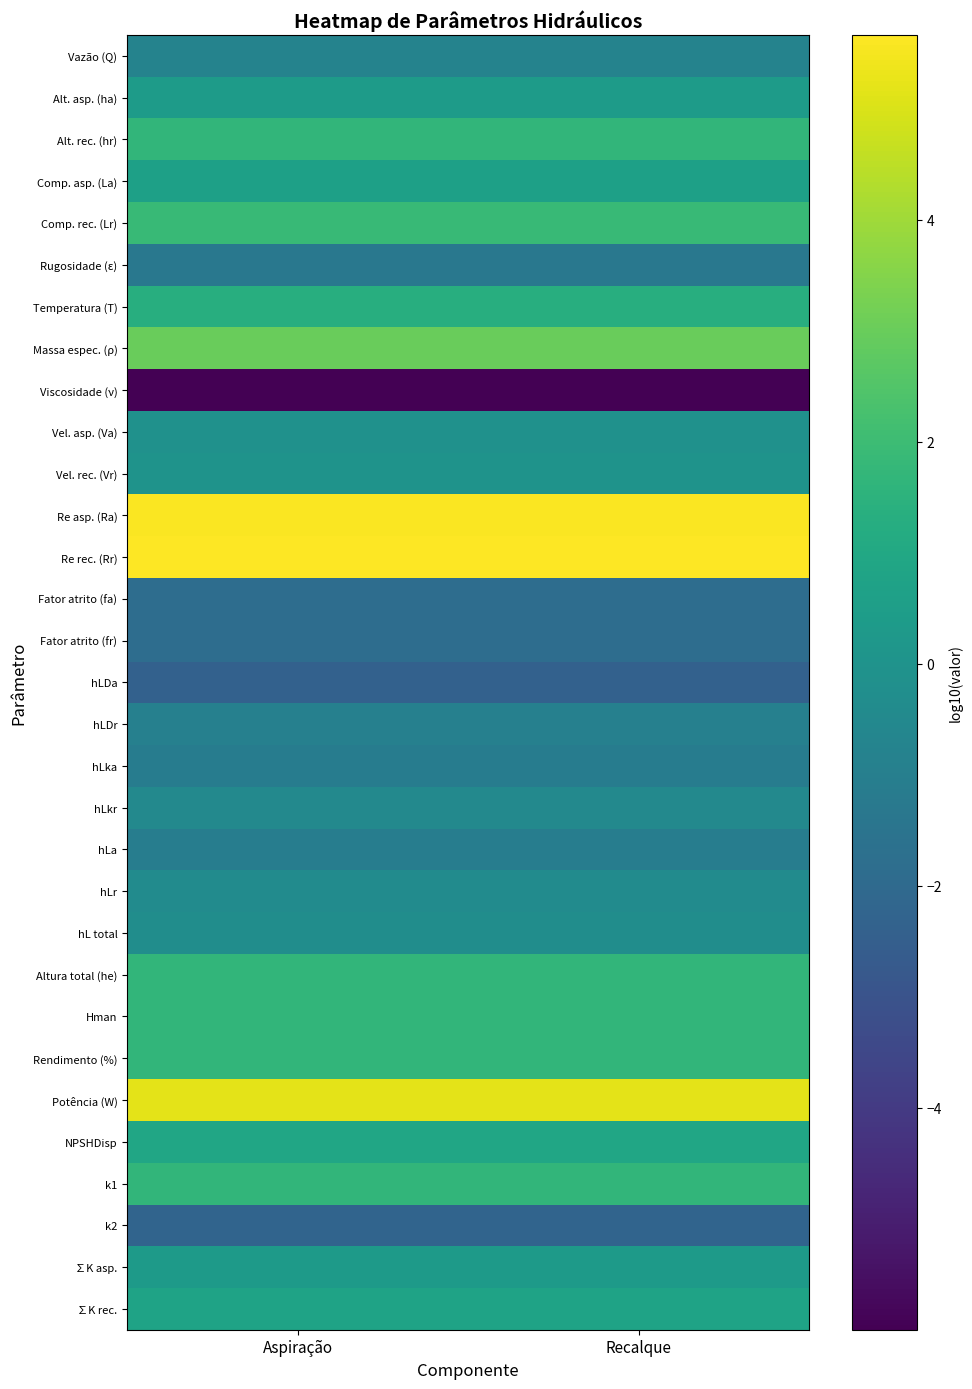

What is the difference between the highest and lowest values at Aspiração?

11.7